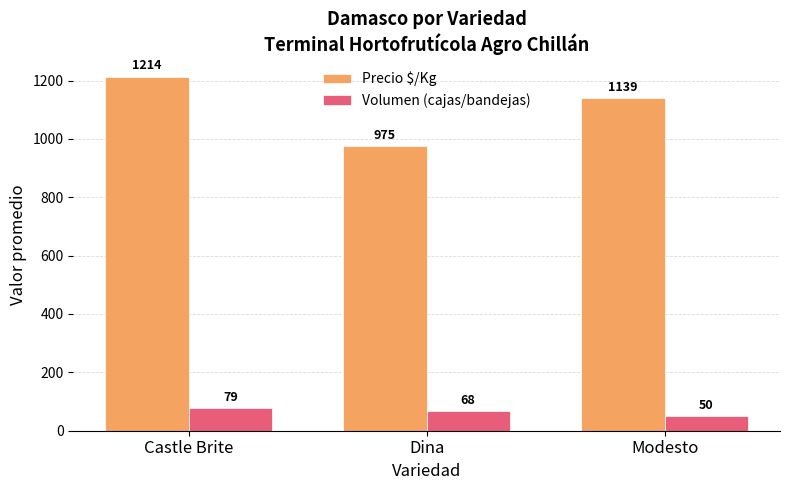

What is the maximum value for Precio $/Kg?

1213.5